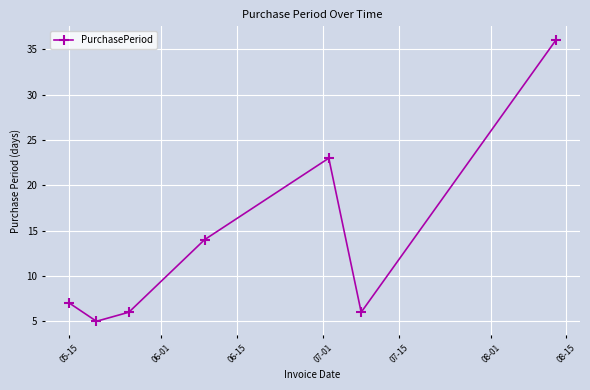

What is the value of the 2nd point from the left?

5